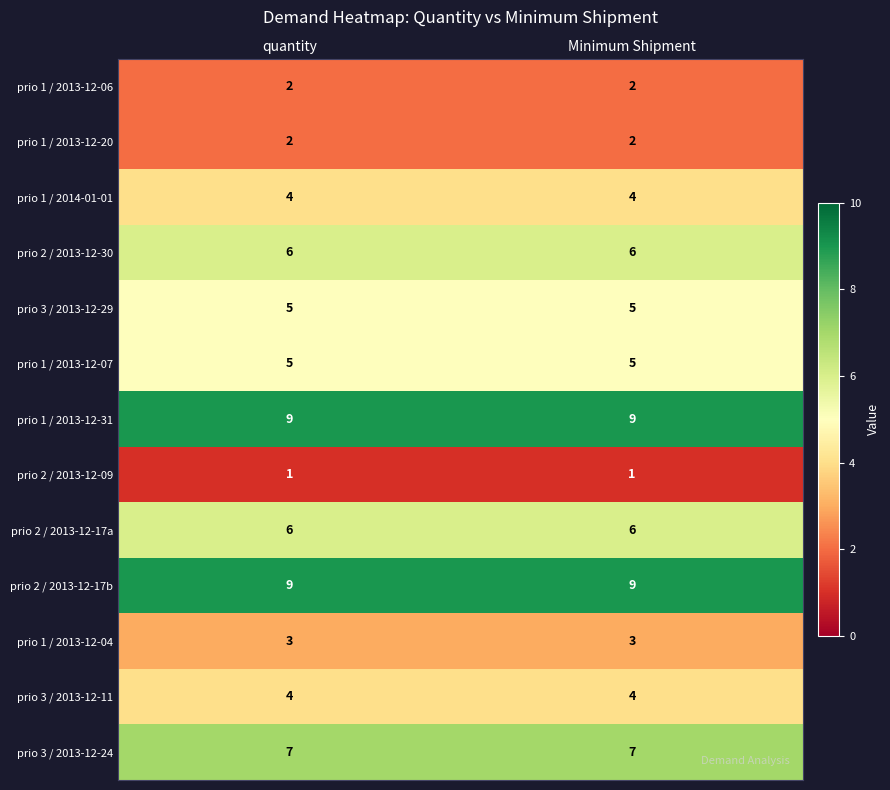

Reading left to right, transcribe all the data shown in this chart.

prio 1 / 2013-12-06: 2	2
prio 1 / 2013-12-20: 2	2
prio 1 / 2014-01-01: 4	4
prio 2 / 2013-12-30: 6	6
prio 3 / 2013-12-29: 5	5
prio 1 / 2013-12-07: 5	5
prio 1 / 2013-12-31: 9	9
prio 2 / 2013-12-09: 1	1
prio 2 / 2013-12-17a: 6	6
prio 2 / 2013-12-17b: 9	9
prio 1 / 2013-12-04: 3	3
prio 3 / 2013-12-11: 4	4
prio 3 / 2013-12-24: 7	7